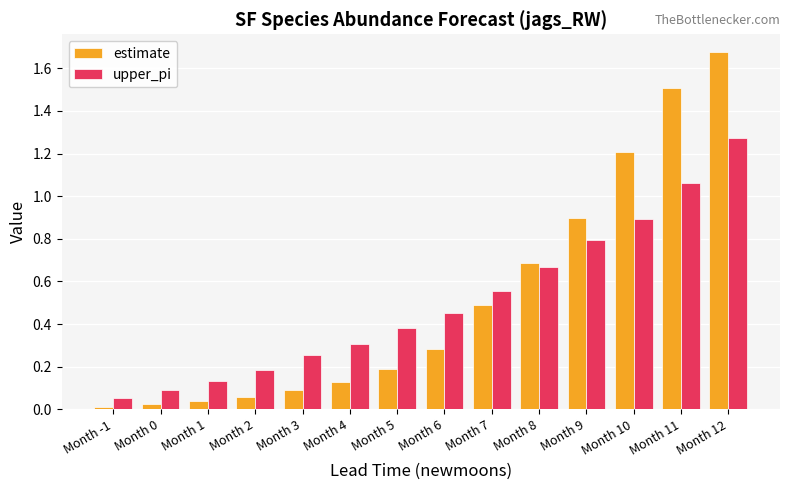

Which series changed the most between Month 6 and Month 7?

estimate